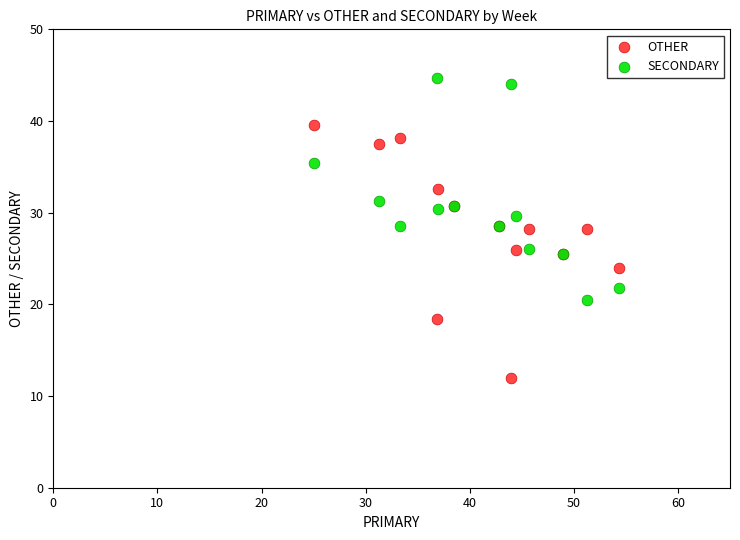

Which series contains the lowest Y value?

OTHER